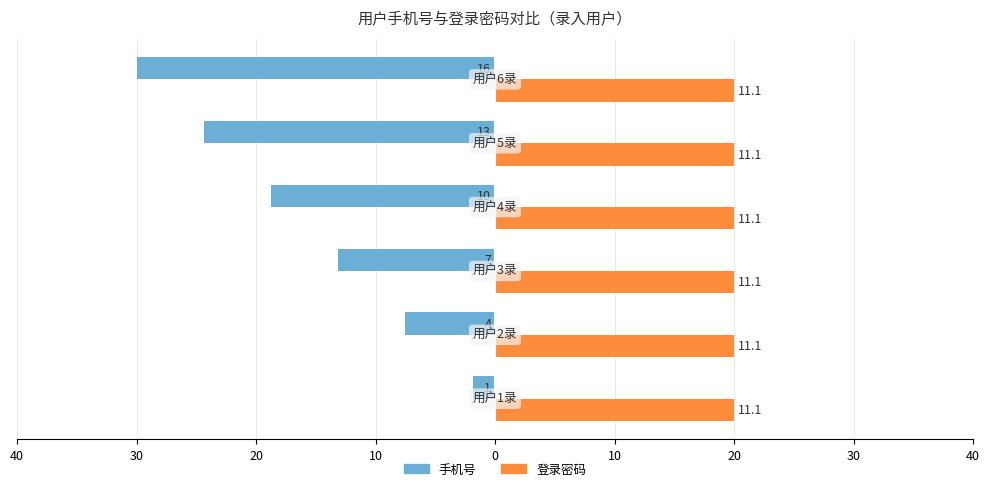

Rank the series by their average value, from lowest to highest.

手机号, 登录密码